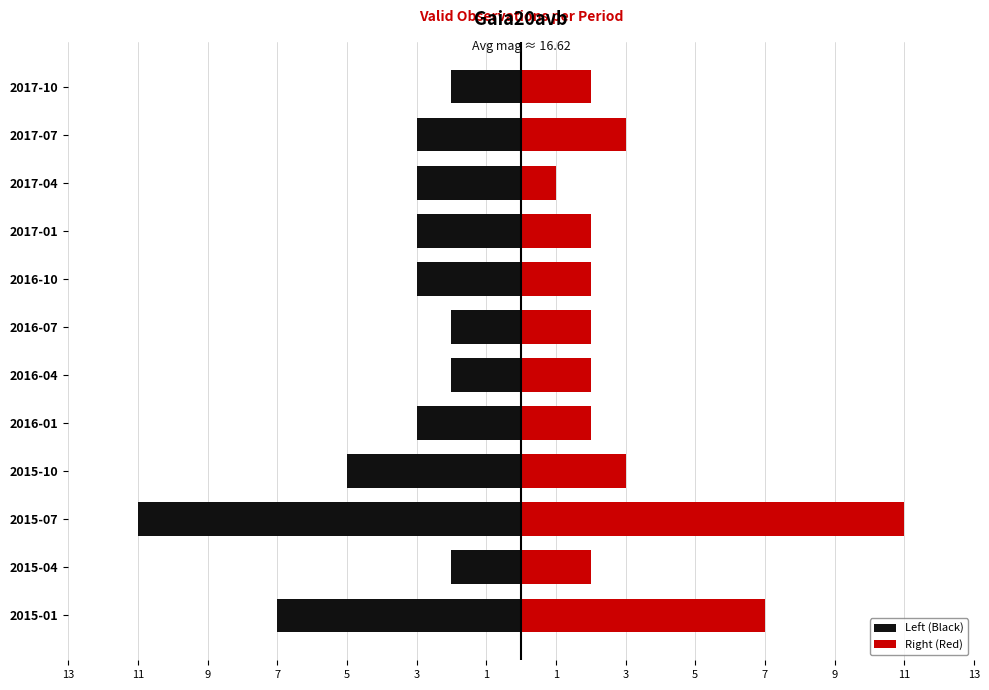

How many groups of bars are there?

12